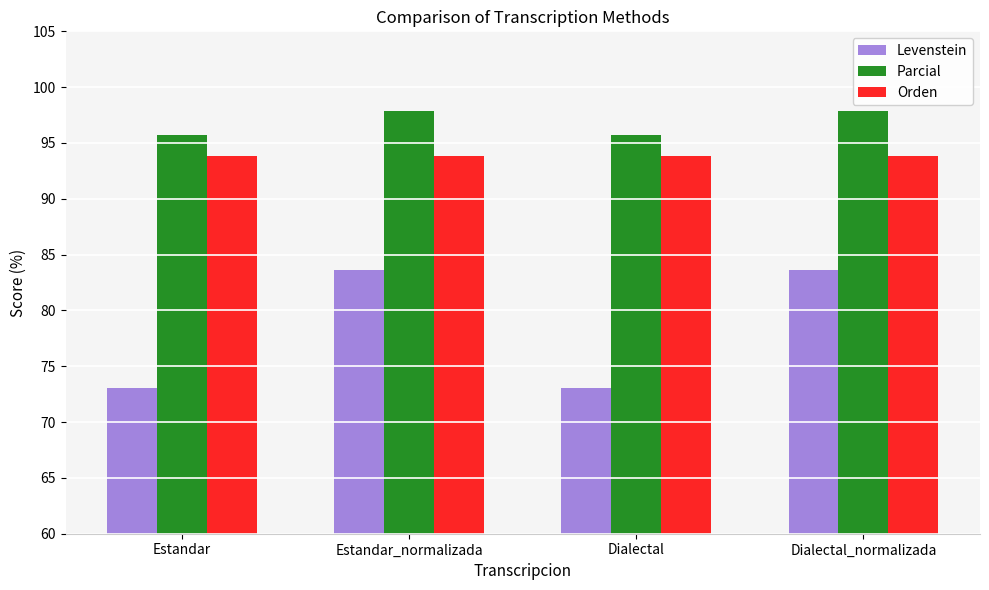

Does the chart contain any negative values?

No